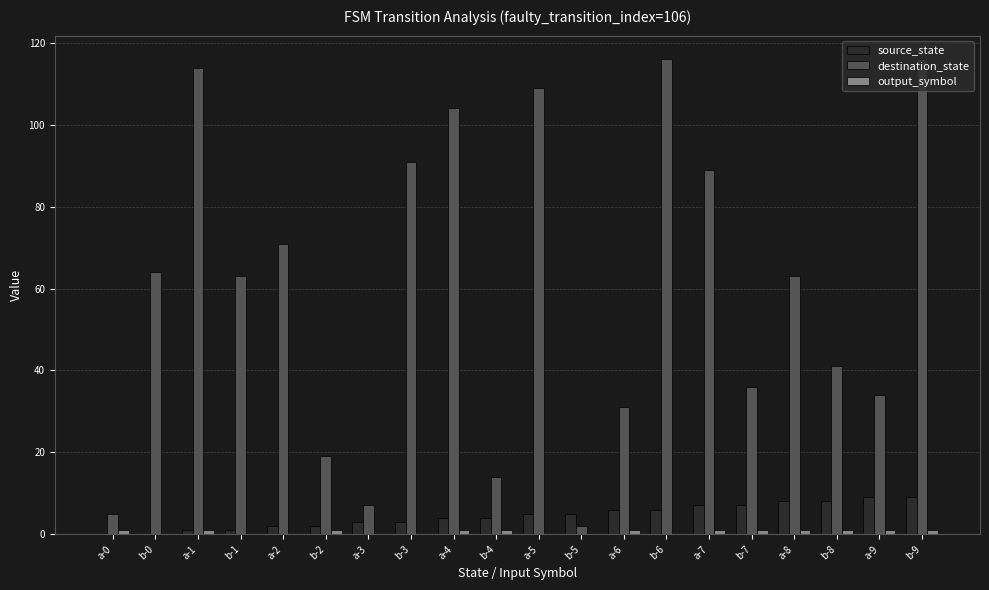

Which series has the largest range (max minus min)?

destination_state